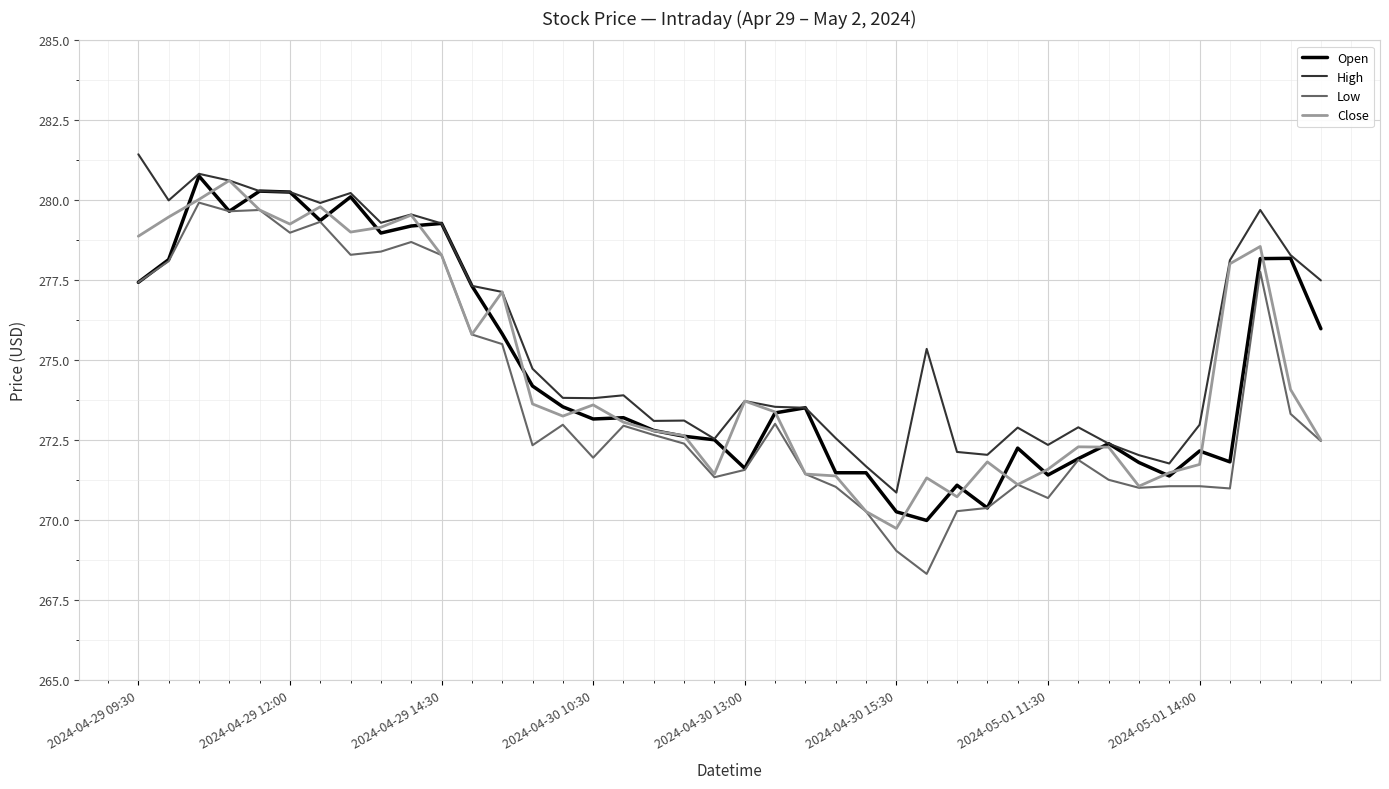

Which series has the largest total across all categories?

High